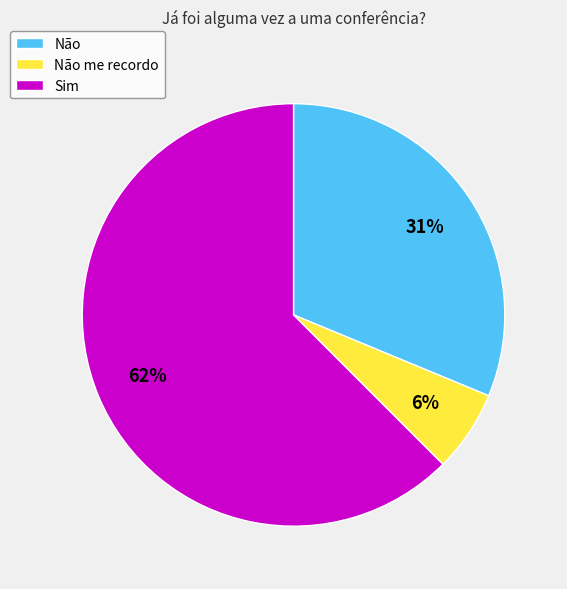

Between Não and Não me recordo, which is larger?

Não